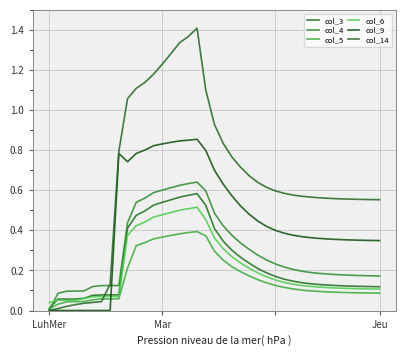

Does the chart have visible grid lines?

Yes